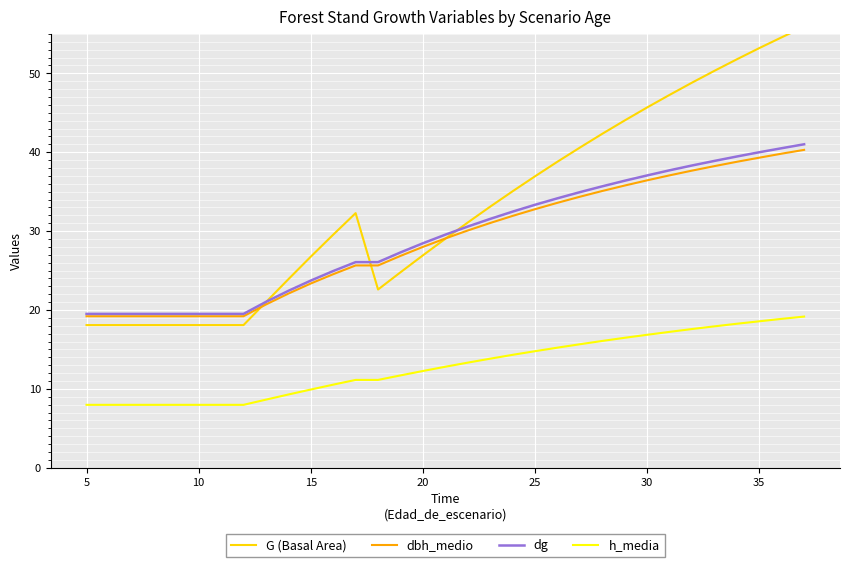

What is the smallest value displayed?

8.0